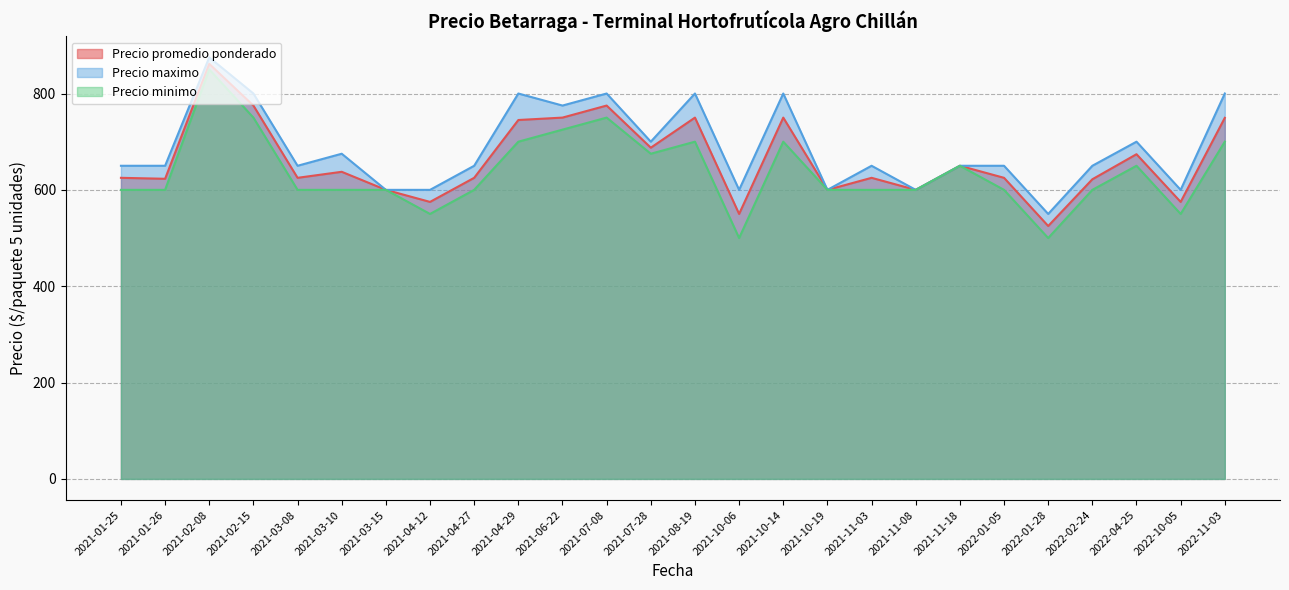

Which series has the largest range (max minus min)?

Precio minimo